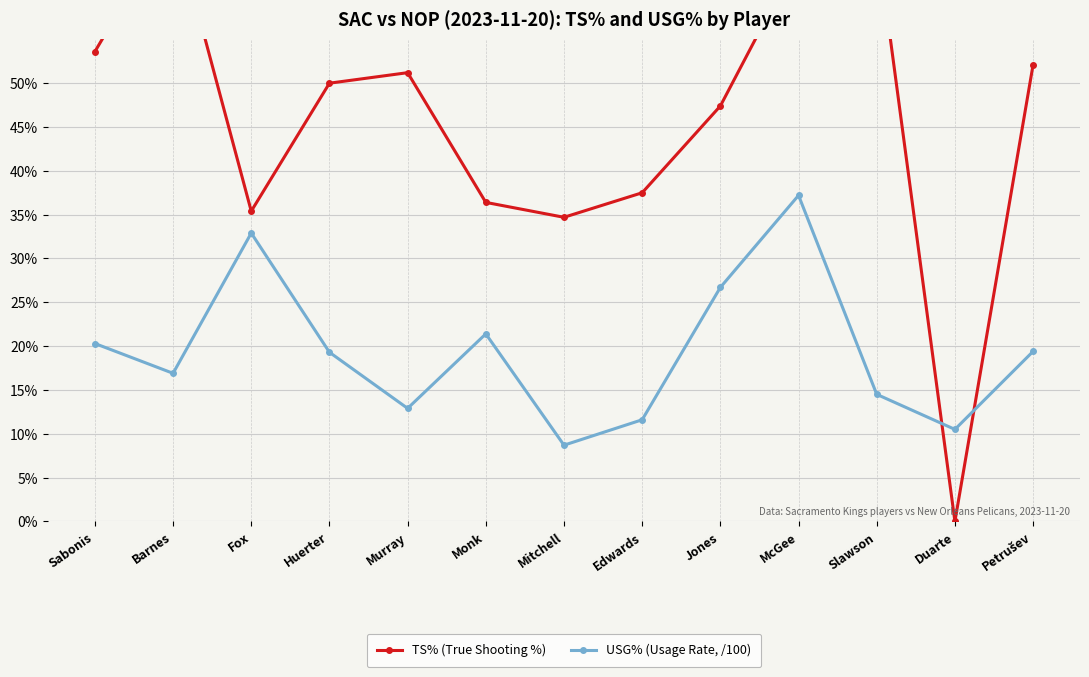

Is the value of USG% (Usage Rate, /100) at Jones greater than the value of TS% (True Shooting %) at Fox?

No